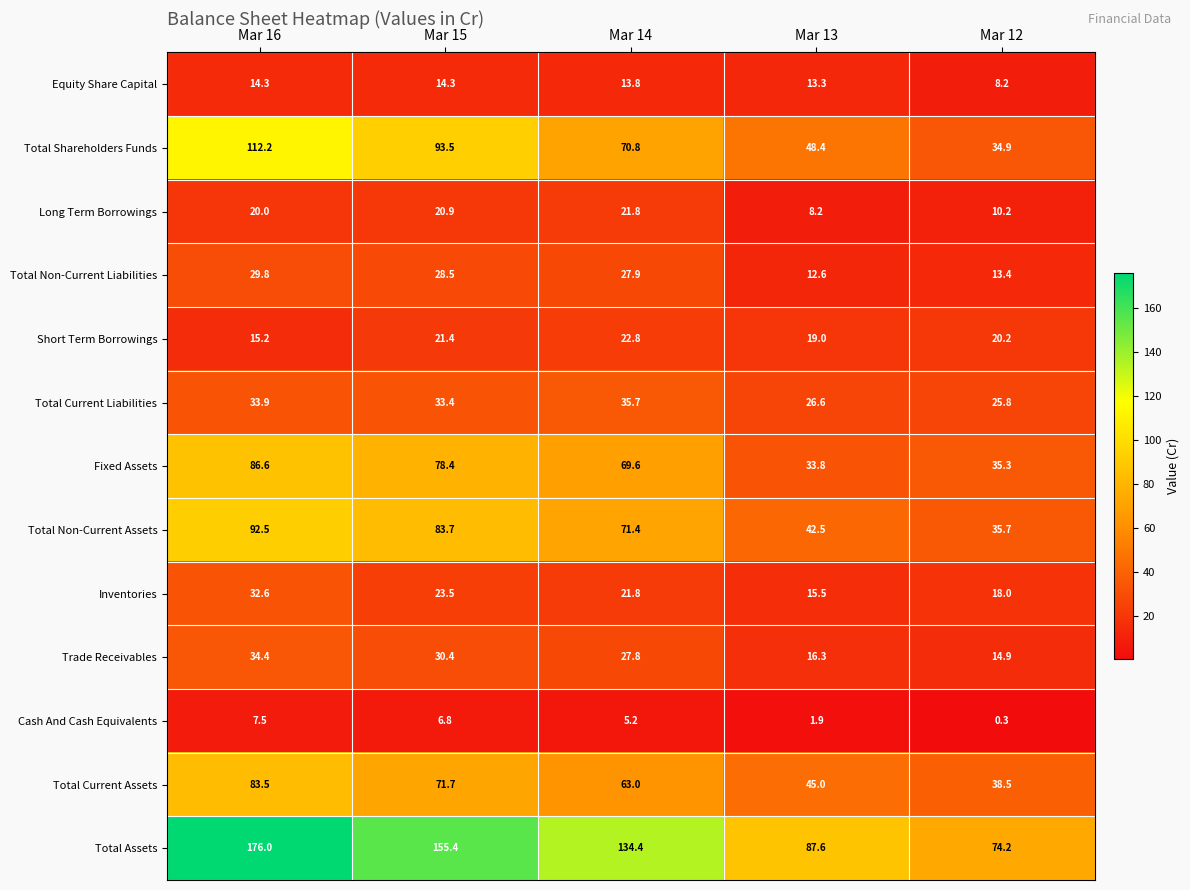

True or false: Total Non-Current Liabilities has a value of 12.6 at Mar 13.

True